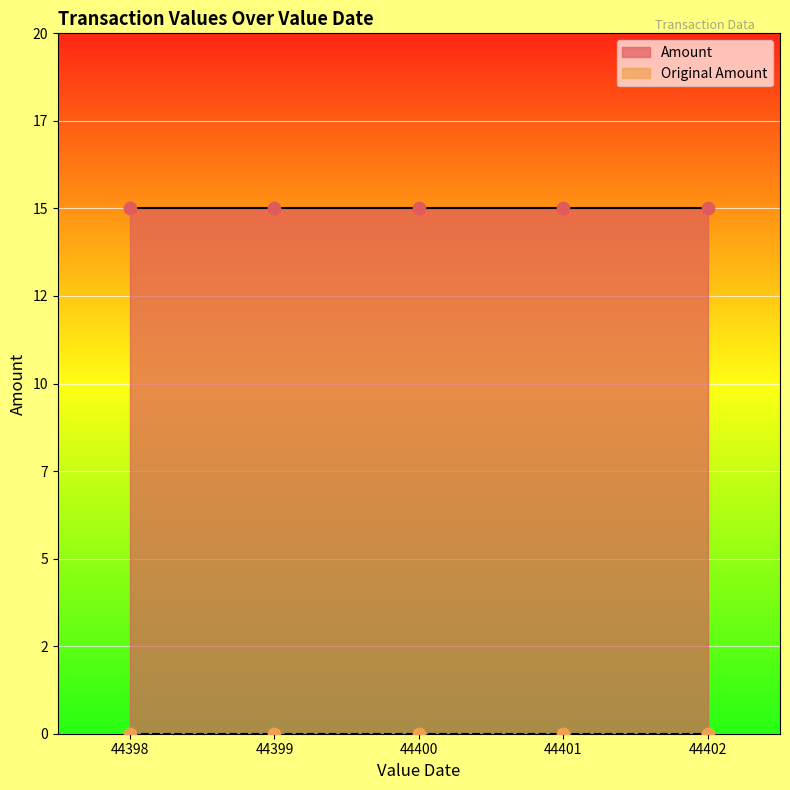

Which series has the largest Y range (max minus min)?

Amount